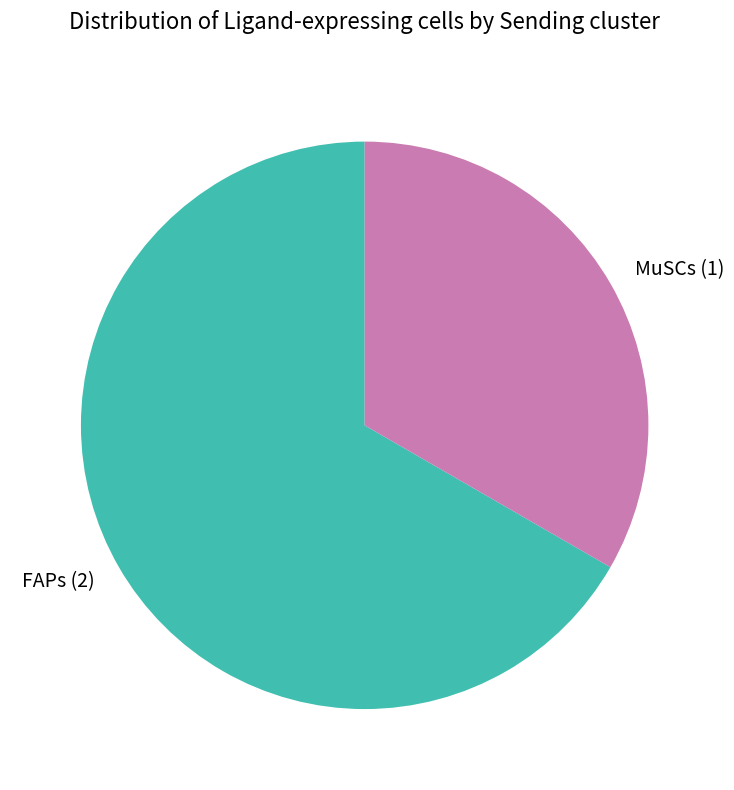

Does MuSCs (1) account for over 50% of the chart?

No